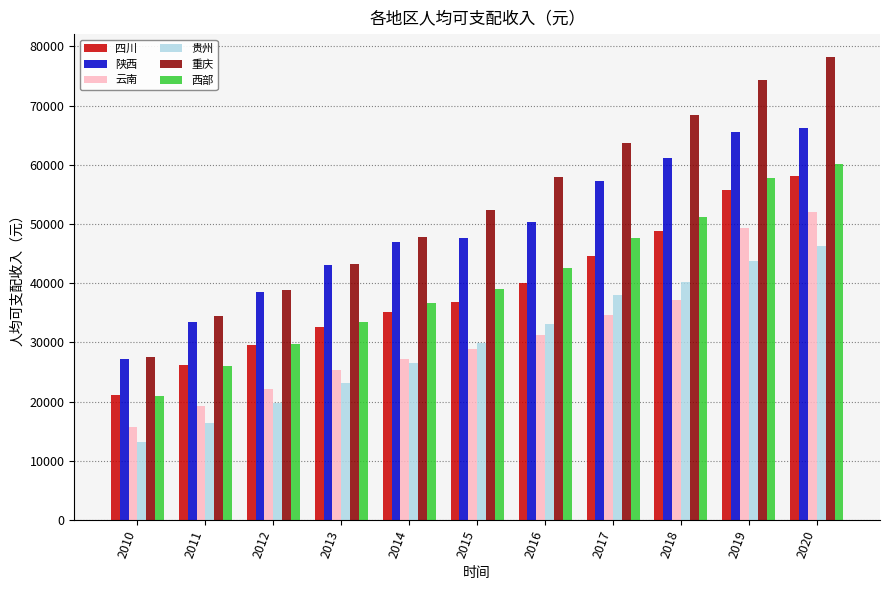

Are the bars grouped side by side (vs. stacked)?

Yes